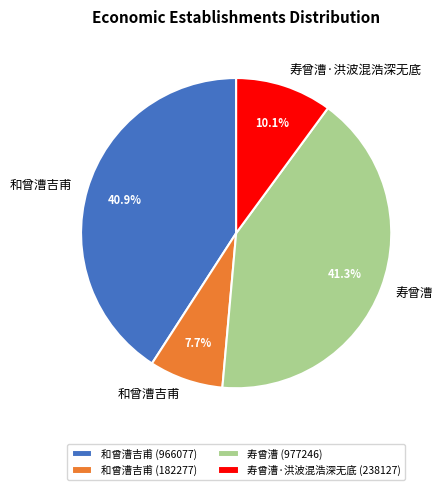

Approximately how many times larger is the value at 寿曾漕 (977246) compared to 和曾漕吉甫 (966077)?

1.0